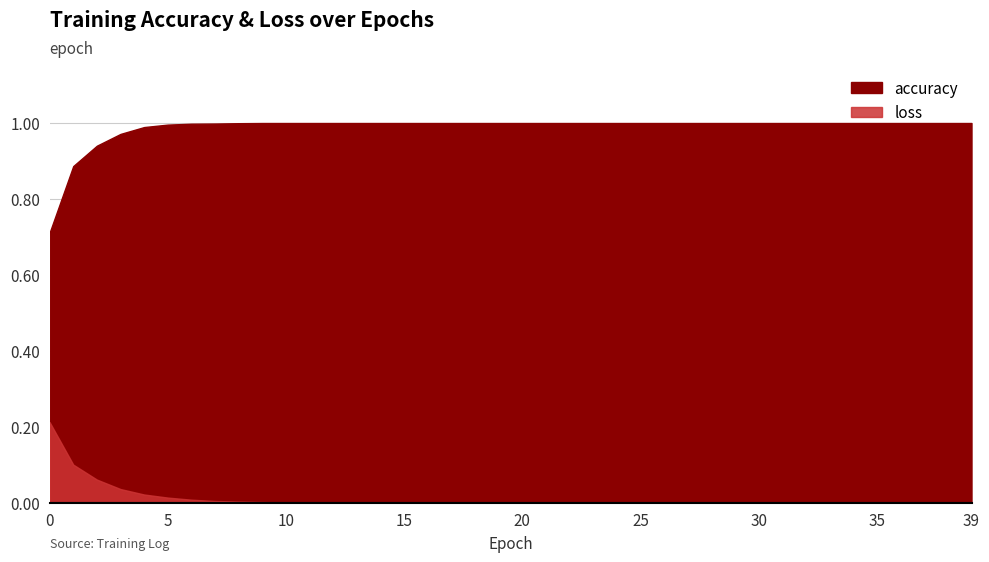

What is the value of the accuracy point at the 7th from the left?

1.0